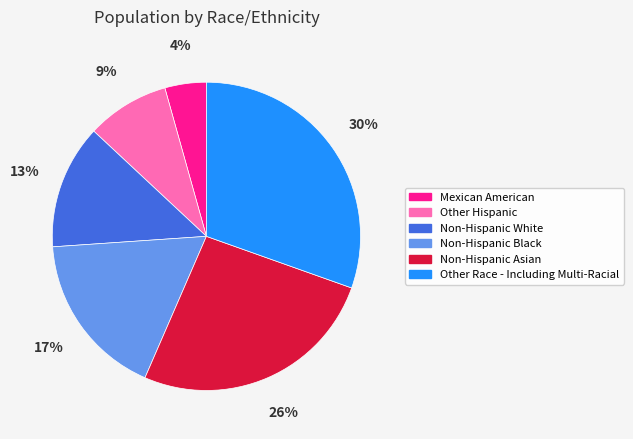

Which has a higher value, Non-Hispanic Asian or Non-Hispanic Black?

Non-Hispanic Asian